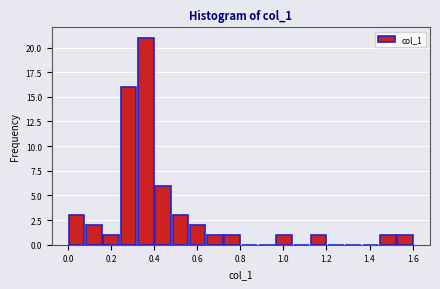

Over which range of the x-axis is the bar tallest?

0.32 to 0.40